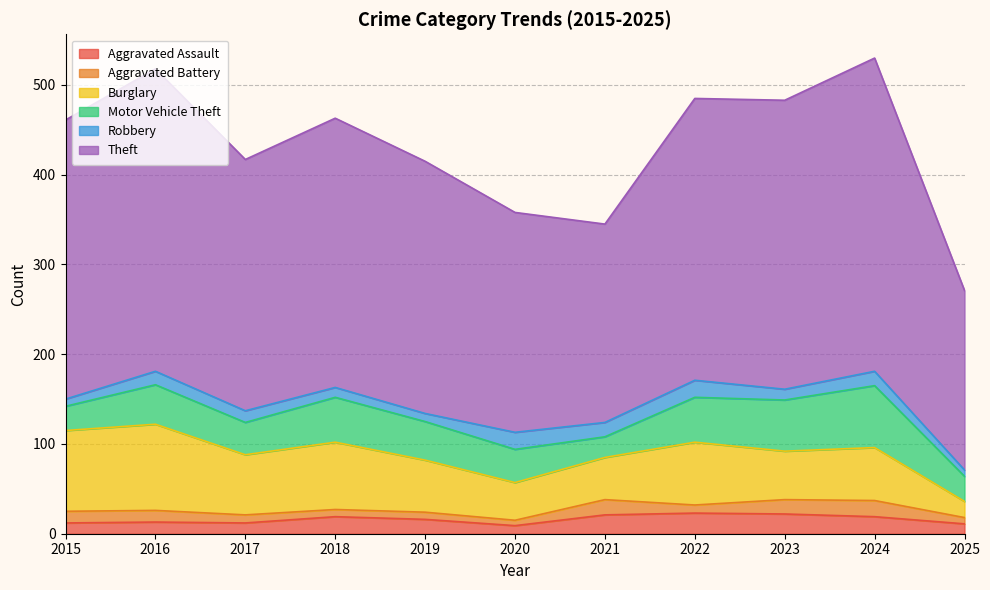

How many values in the Motor Vehicle Theft series exceed 43?

5